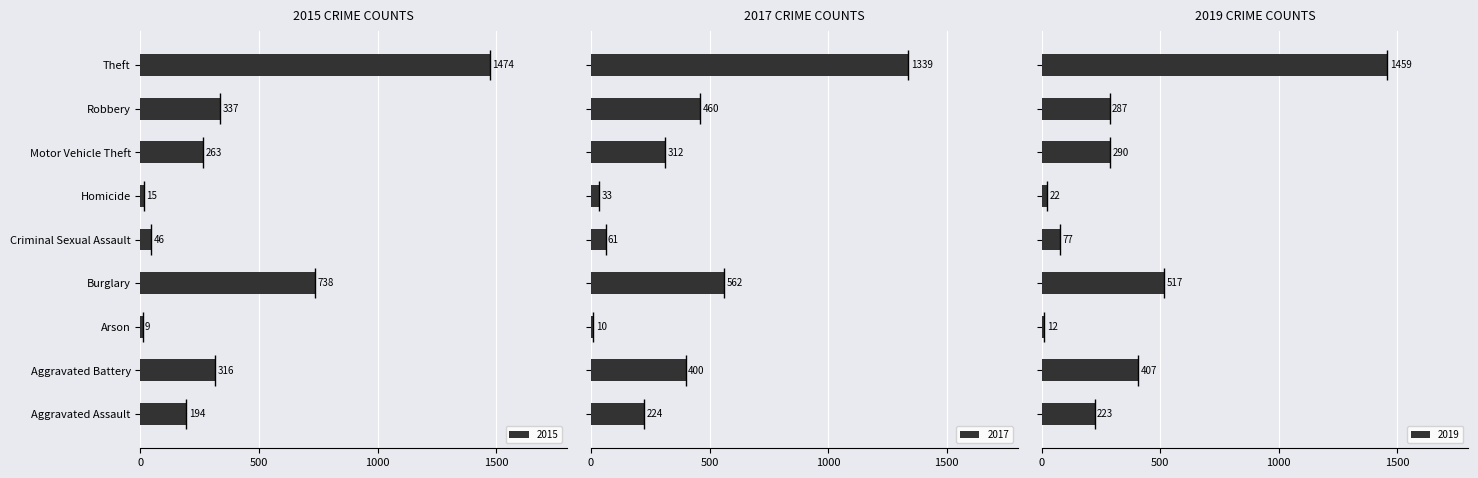

How many values in the 2017 series are below 312?

4